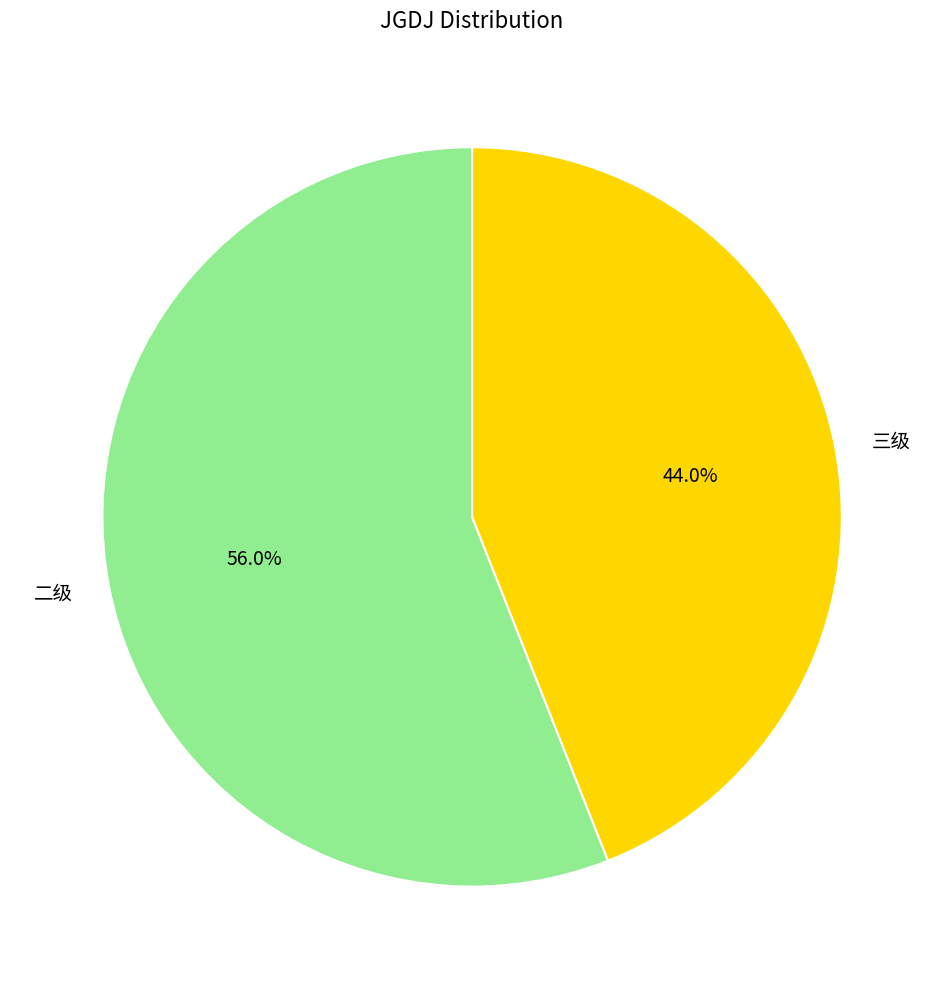

Does 三级 account for over 50% of the chart?

No